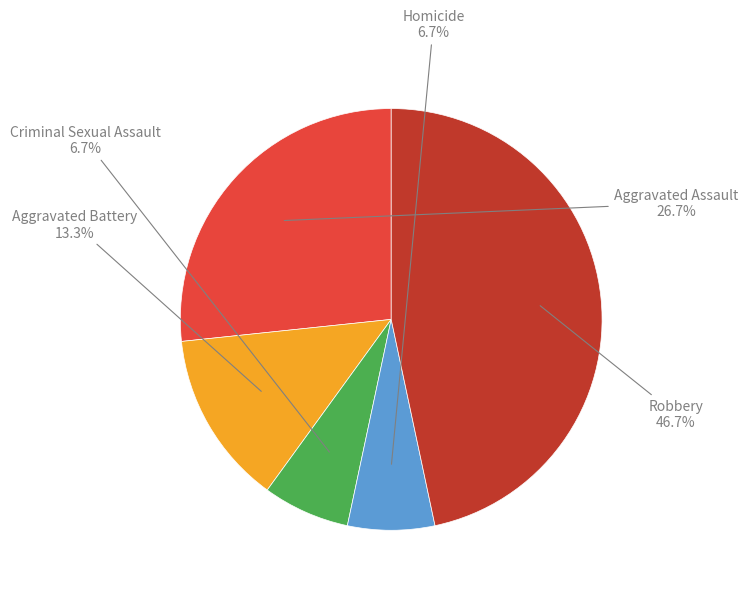

Does any single category account for the majority?

No